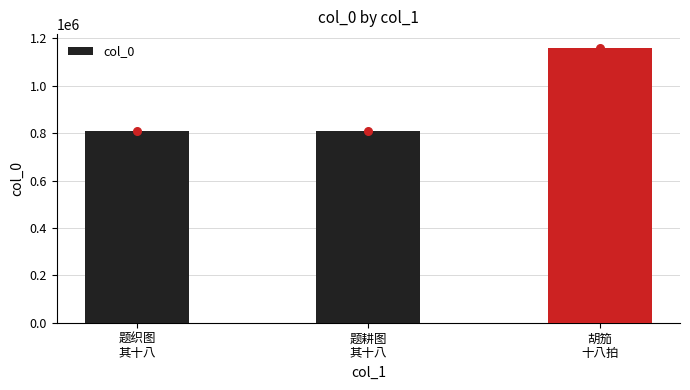

Approximately how many times larger is the value at 题耕图
其十八 compared to 题织图
其十八?

1.0